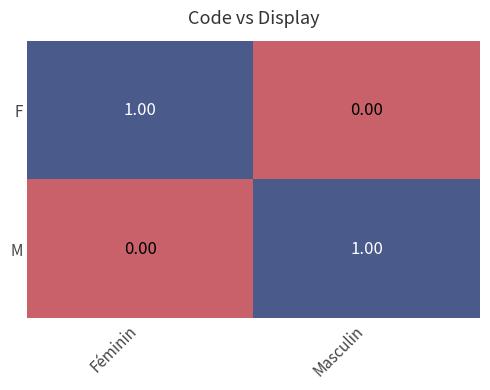

At which label does F reach its peak?

Féminin